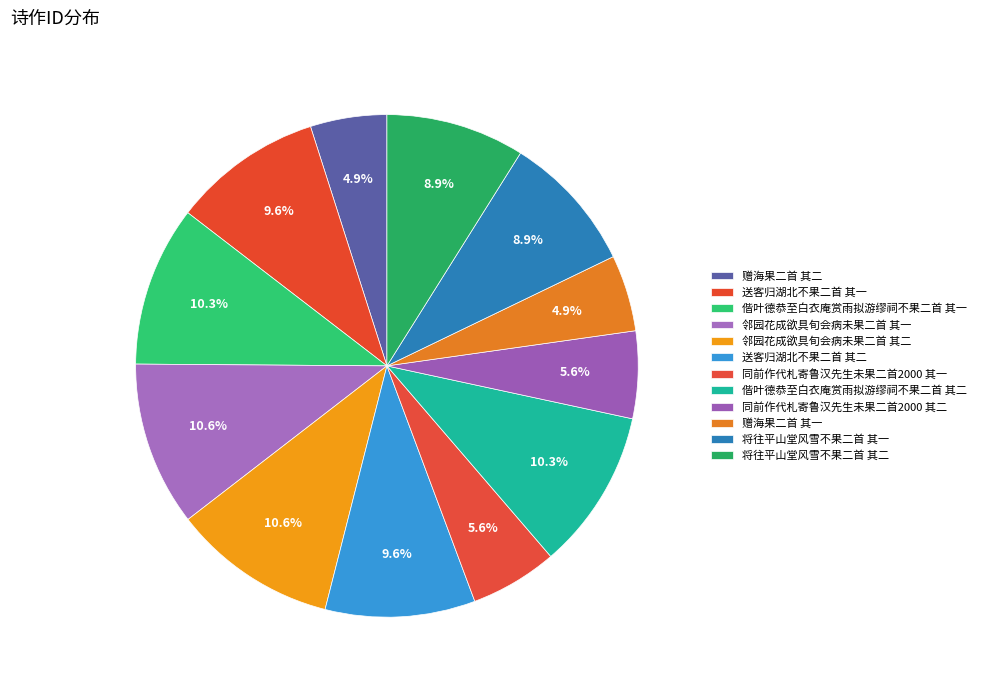

What is the ratio of the value at 赠海果二首 其一 to the value at 邻园花成欲具旬会病未果二首 其一?

0.5